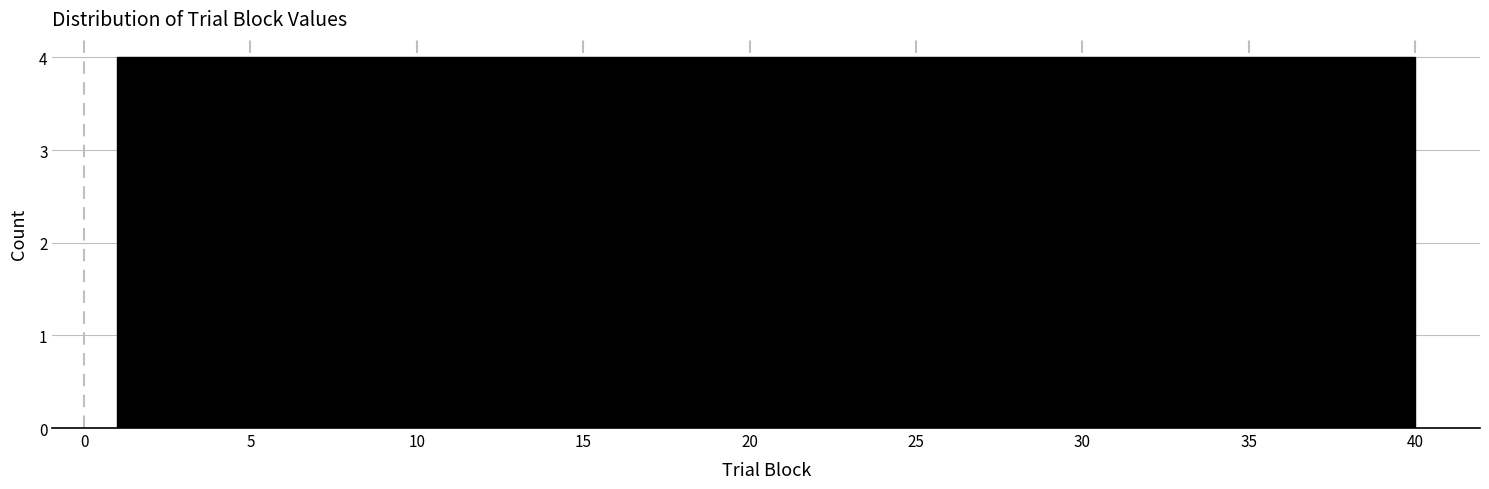

Reading left to right, list every bar in this chart as the range it spans on the x-axis followed by its height. Neither the bar edges nor the heights are printed on the chart, so give them approximately, as read against the axes.

1.0 to 4.9: 4
4.9 to 8.8: 4
8.8 to 12.7: 4
12.7 to 16.6: 4
16.6 to 20.5: 4
20.5 to 24.4: 4
24.4 to 28.3: 4
28.3 to 32.2: 4
32.2 to 36.1: 4
36.1 to 40.0: 4